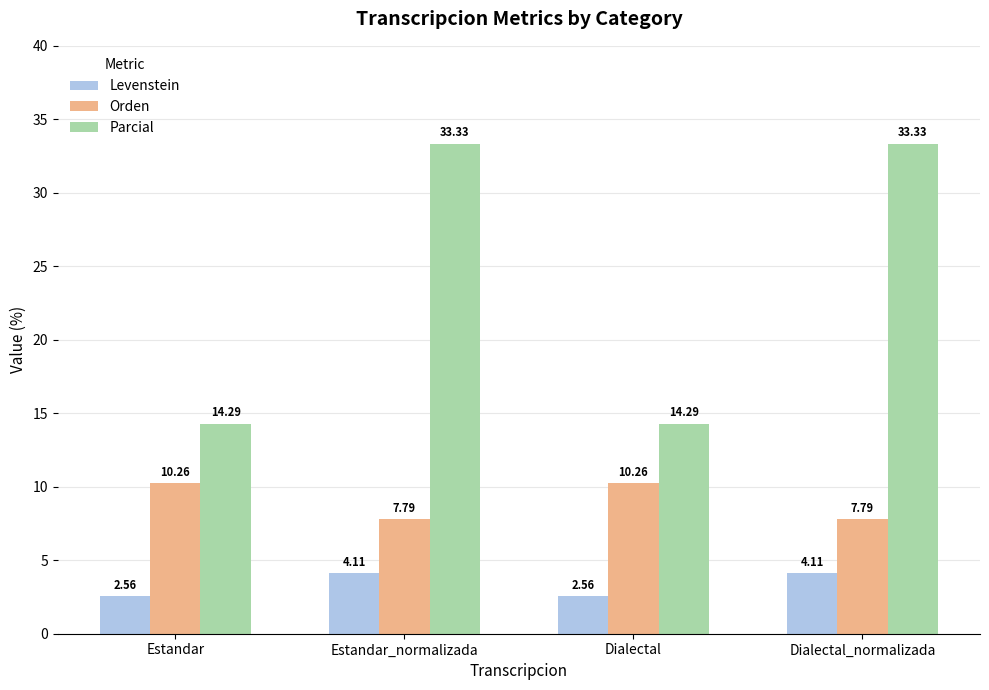

What position from the right is Dialectal_normalizada?

1